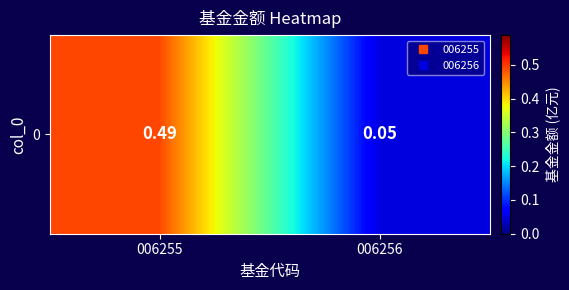

At which category does the chart reach its minimum across all series?

006256